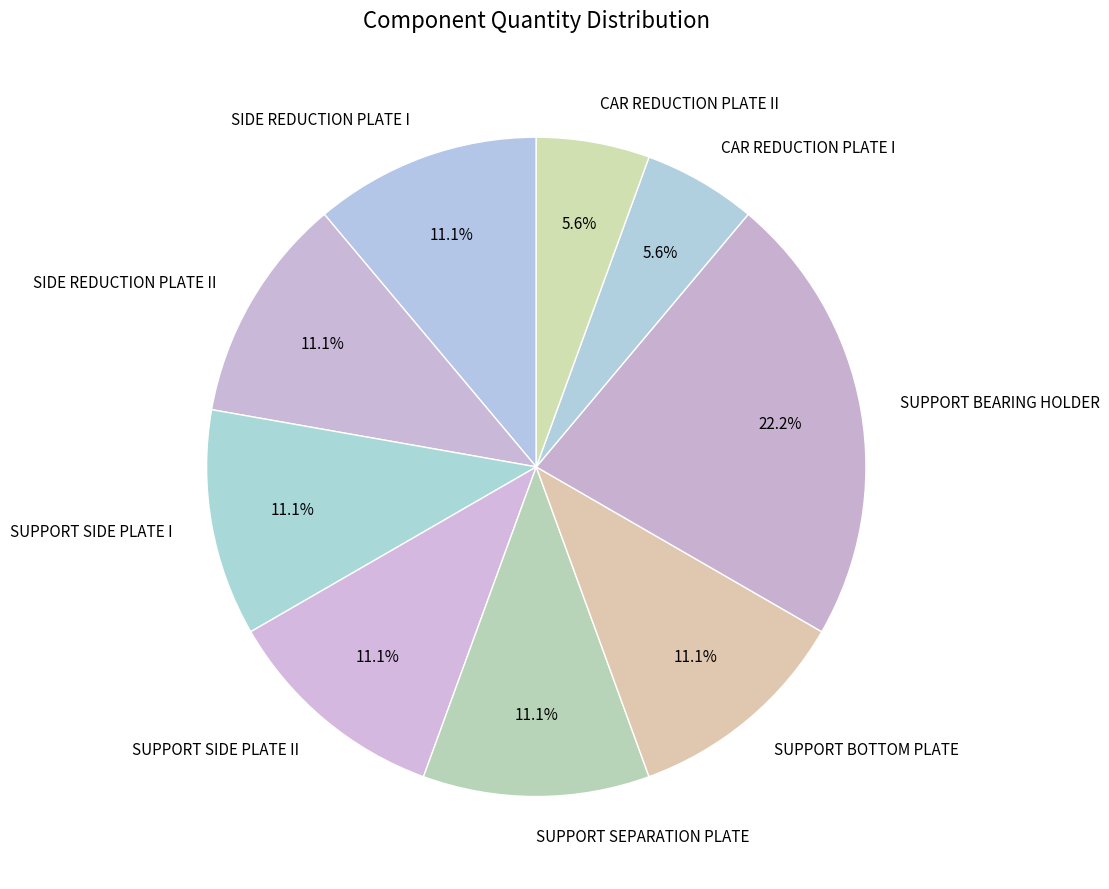

Which slice is the largest?

SUPPORT BEARING HOLDER